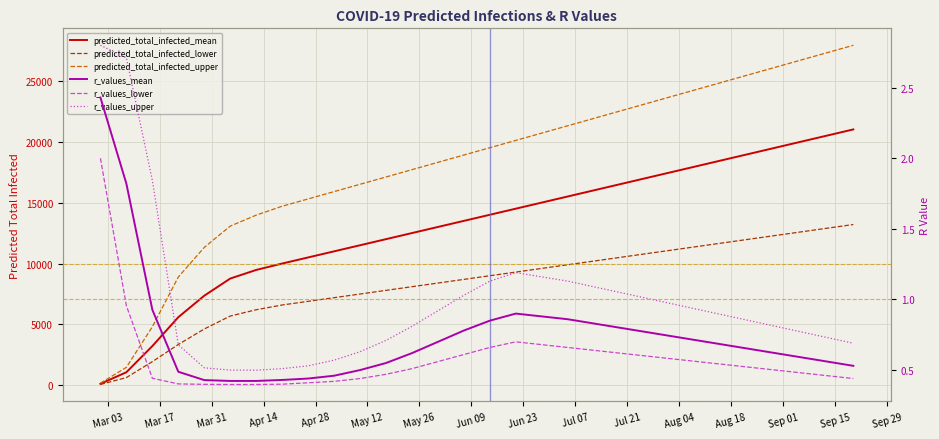

What is the value of the r_values_lower point at the 14th from the left?

0.6